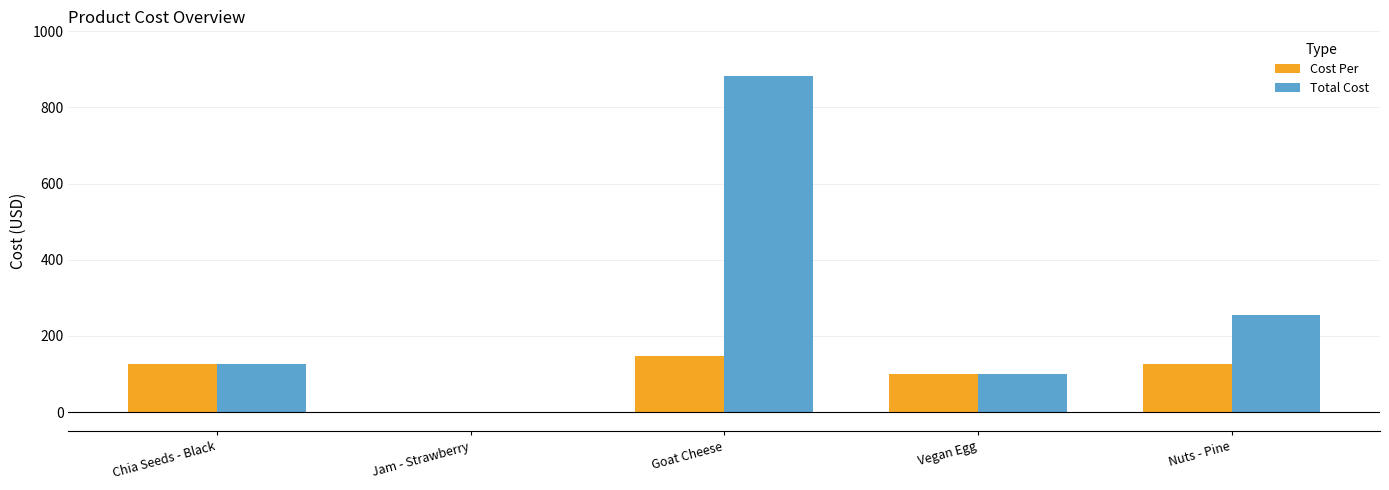

Are the bars horizontal?

No